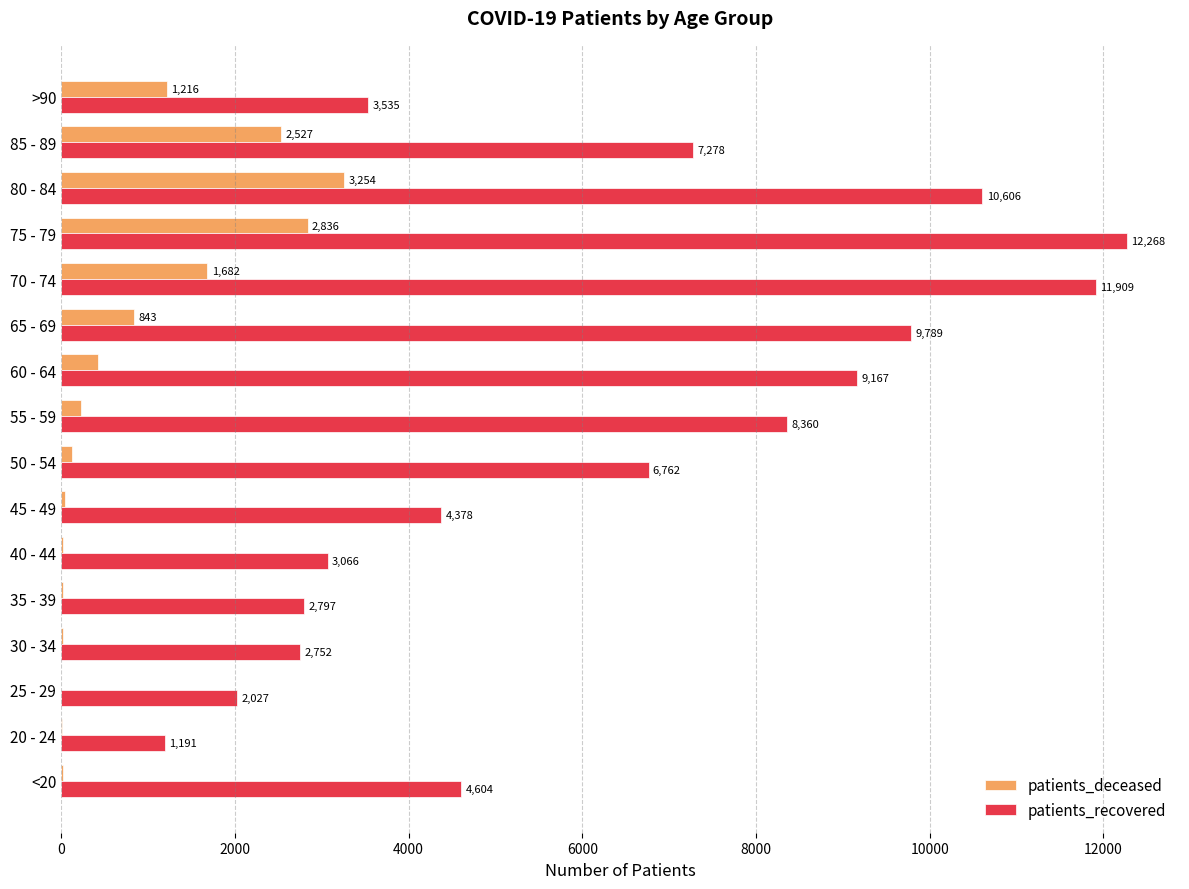

Count the number of data series in this chart.

2